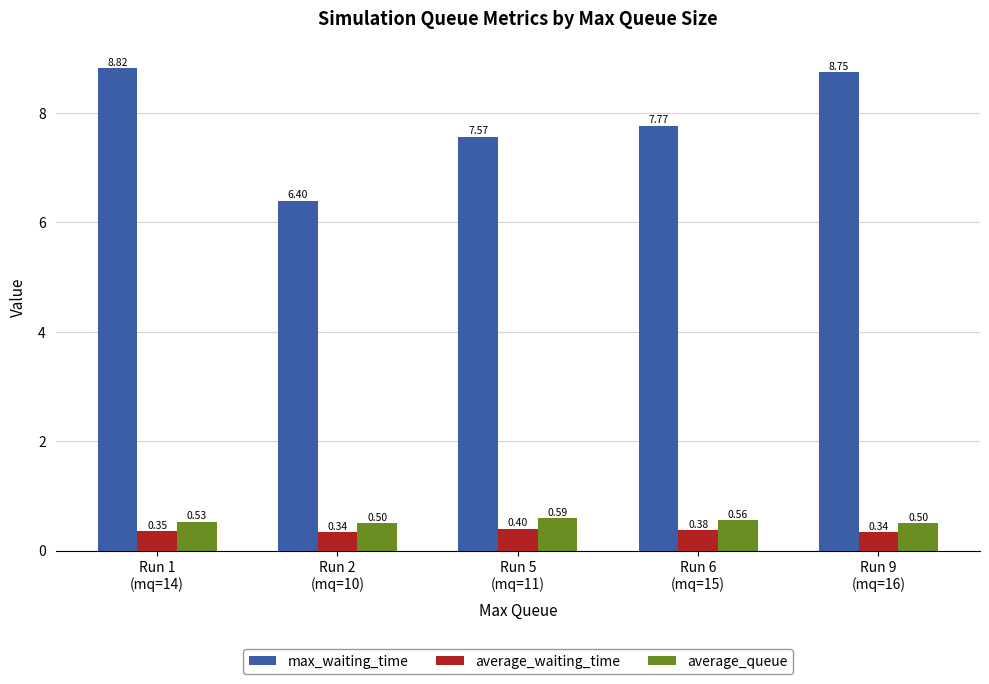

Are the bars horizontal?

No